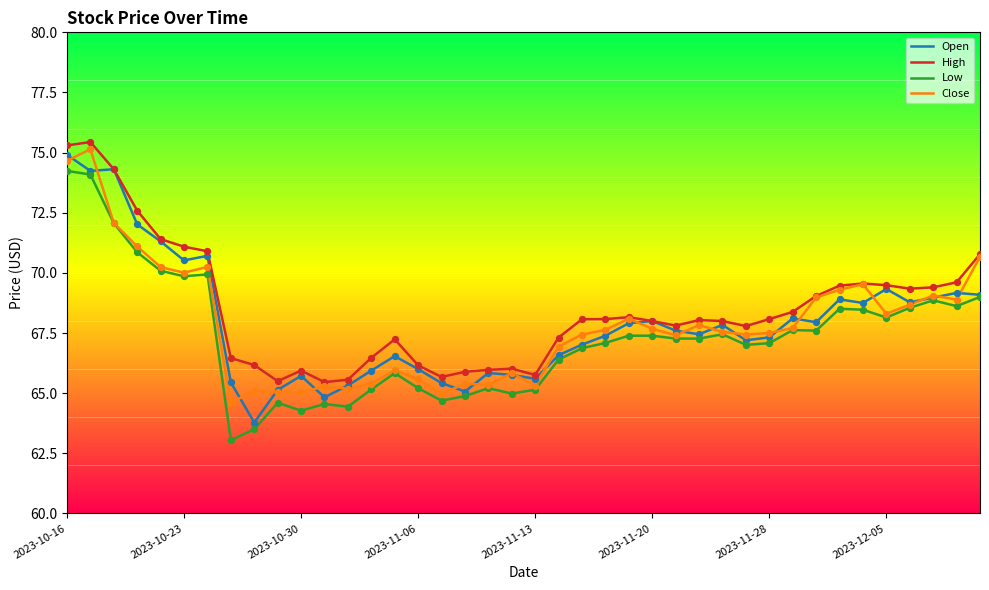

Which series has the largest total across all categories?

High